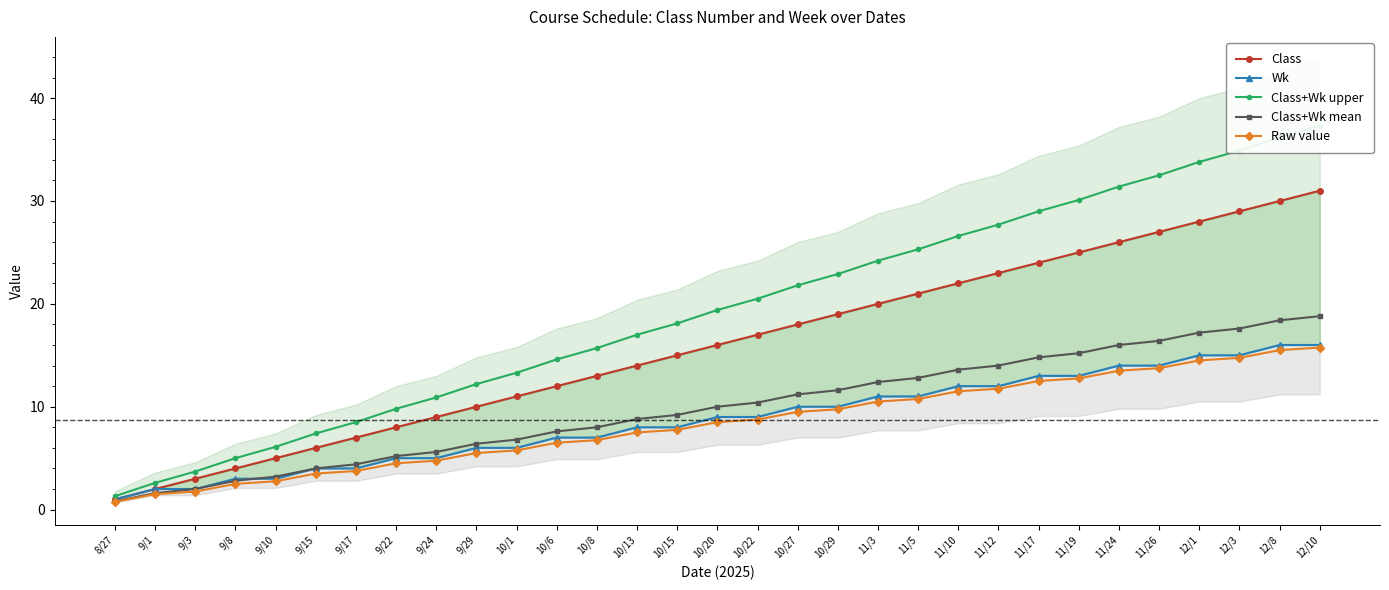

At which category is the sum across all series the highest?

12/10